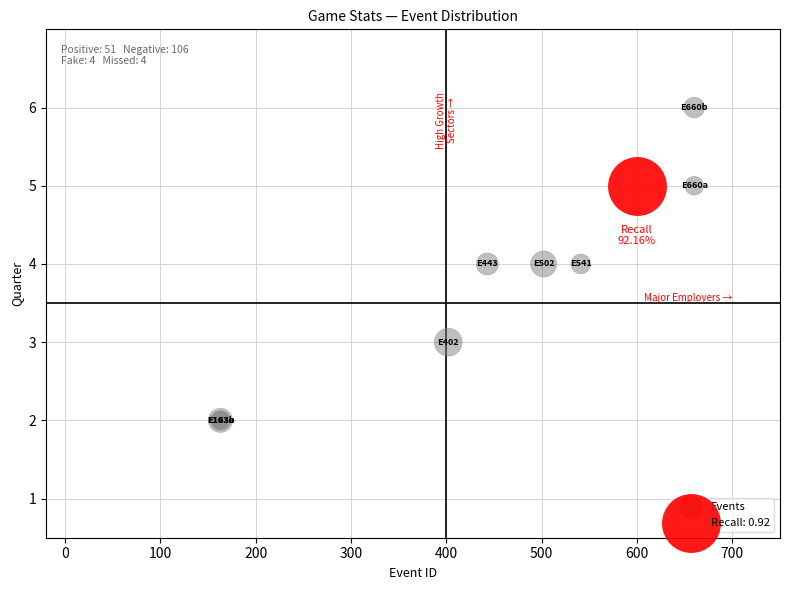

What are all the series names shown in the legend?

Events, Recall: 0.92